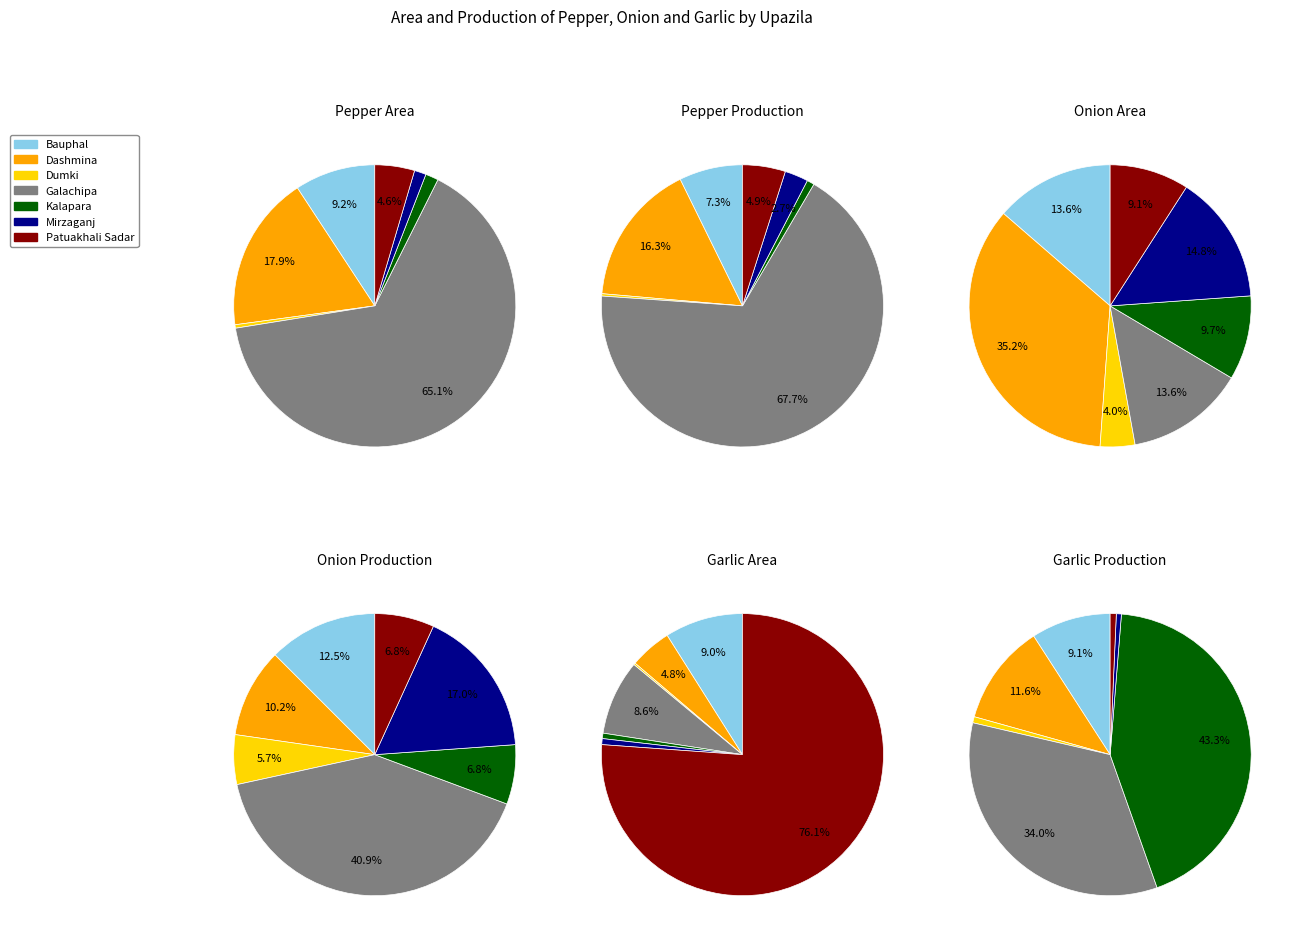

Is it true that Kalapara is 58% of the pie?

False